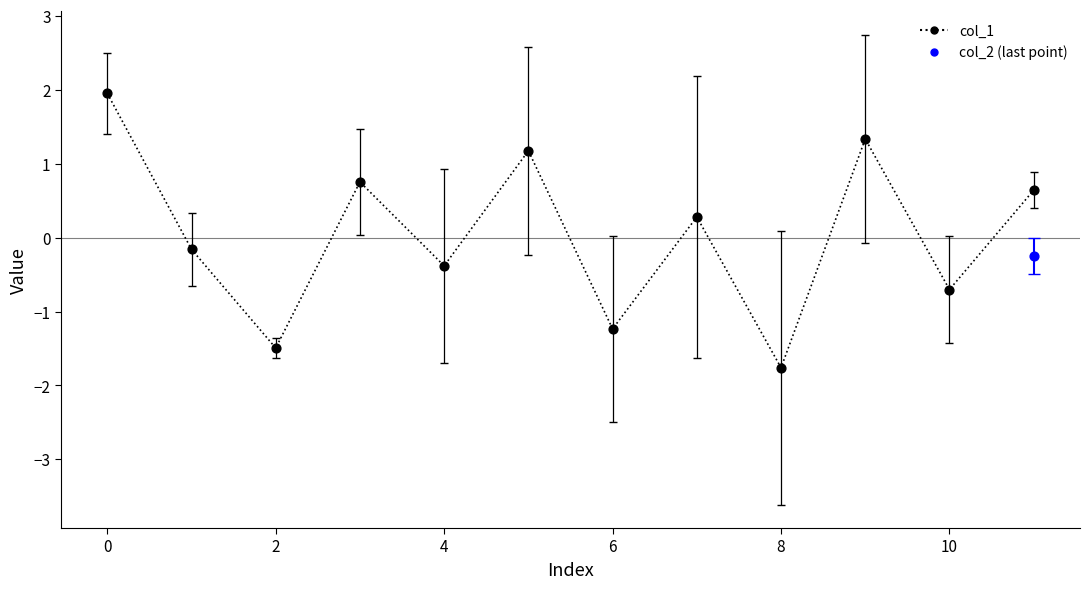

Between 8 and 10, which is larger?

10